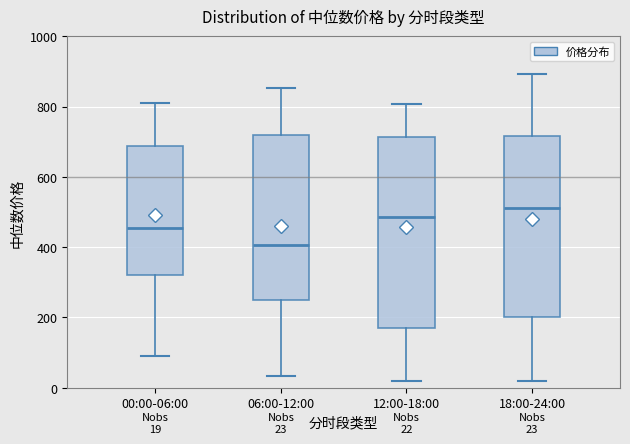

Which box is the tallest, from its lower edge to its upper edge?

12:00-18:00